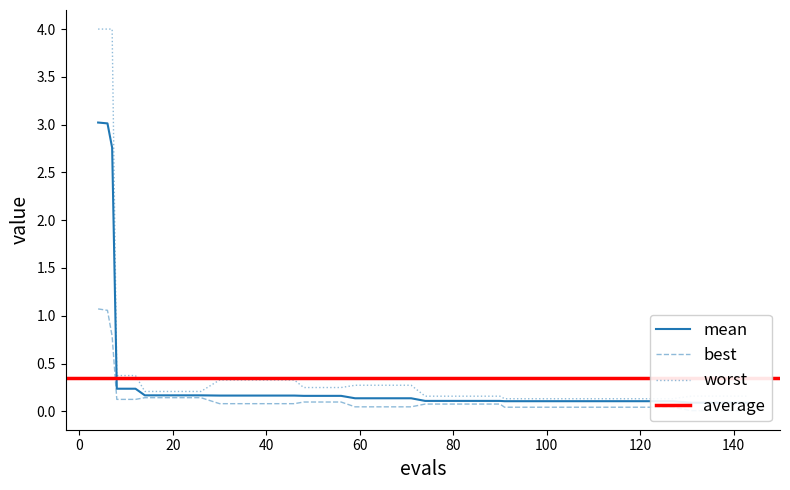

What is the difference between the maximum and minimum values in the best series?

1.1